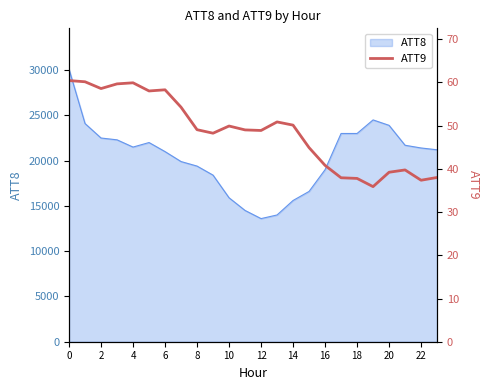

How many lines are shown in the chart?

1